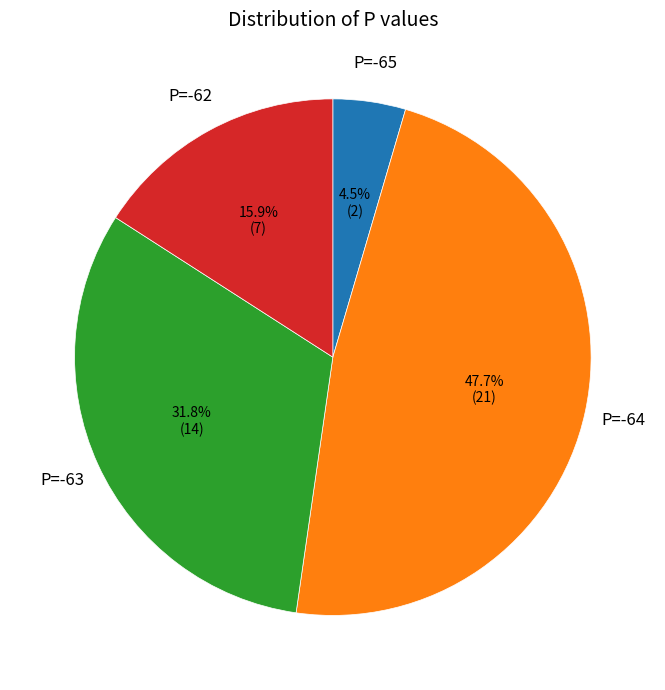

Rank the categories by value from highest to lowest.

P=-64, P=-63, P=-62, P=-65